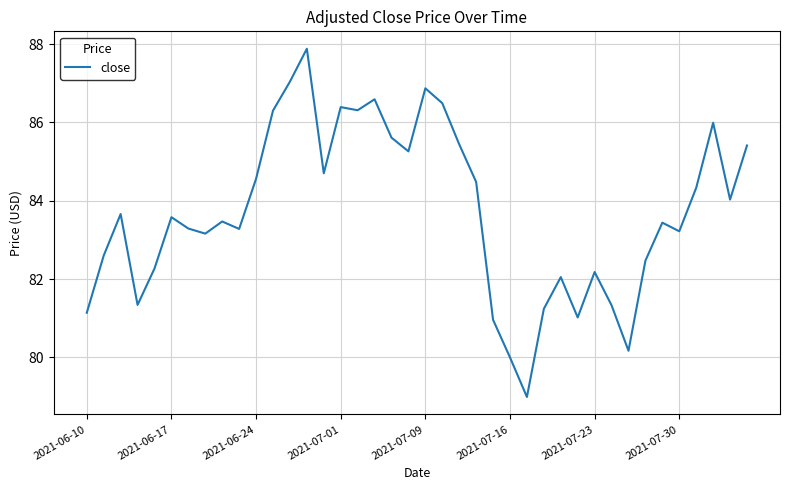

What is the minimum value shown in the chart?

79.0